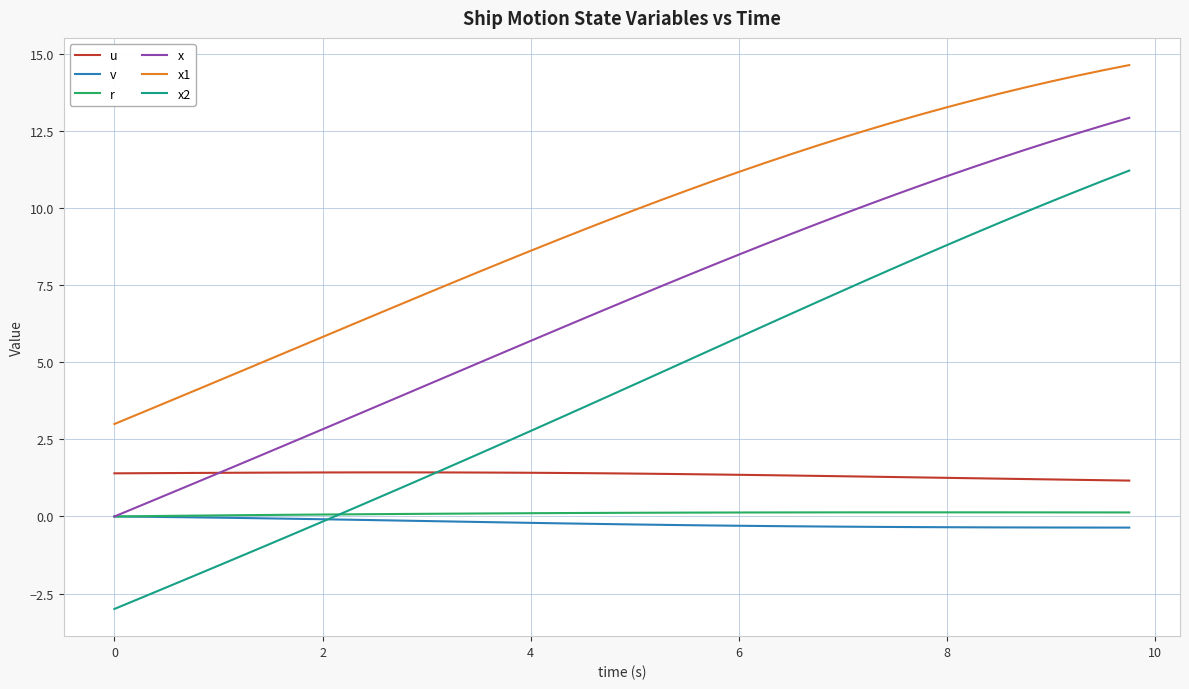

Which series has the widest spread of values?

x2